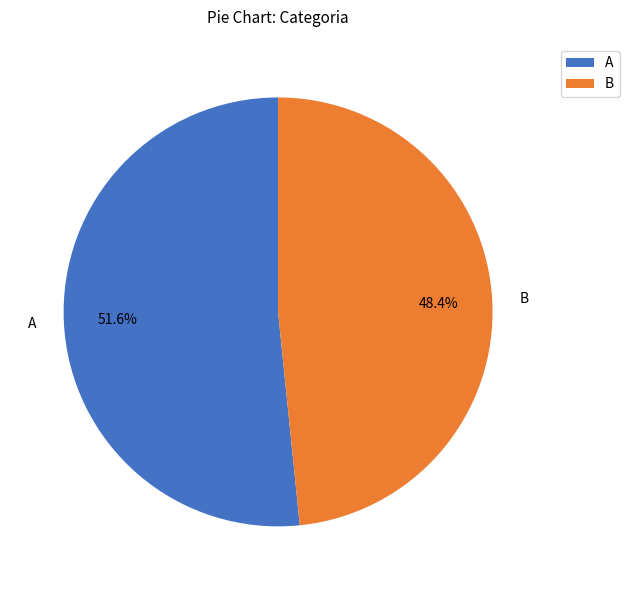

Rank the categories by value from lowest to highest.

B, A